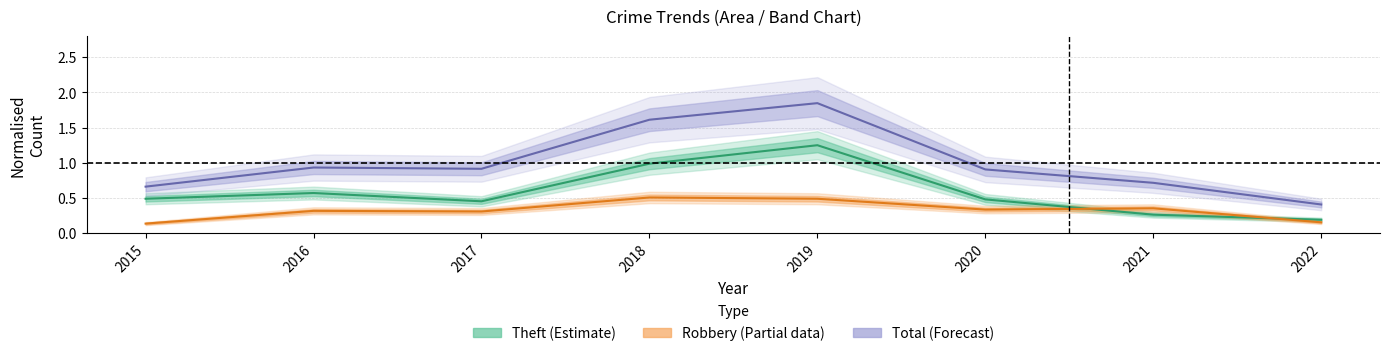

What is the sum of all Total values?

8.0